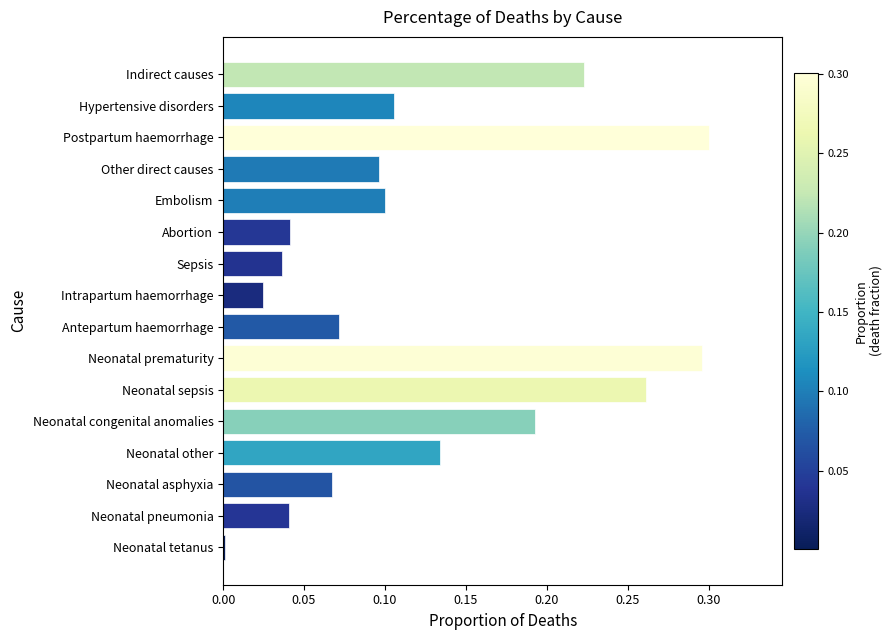

What is the sum of all values?

2.0